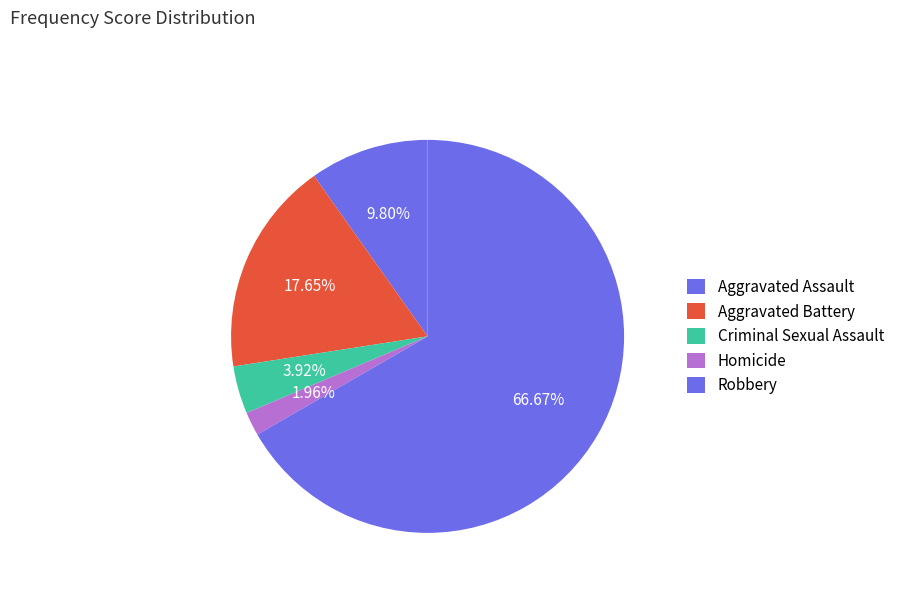

Count the number of slices in the pie.

5